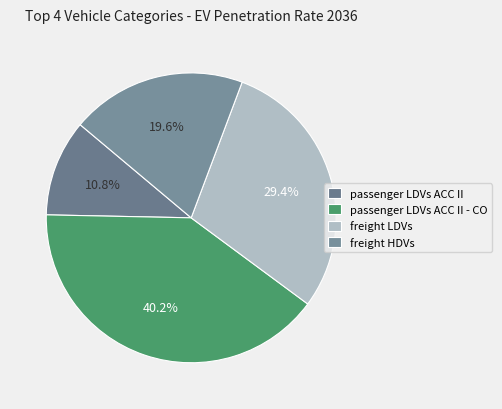

Is it true that freight LDVs is 29% of the pie?

True